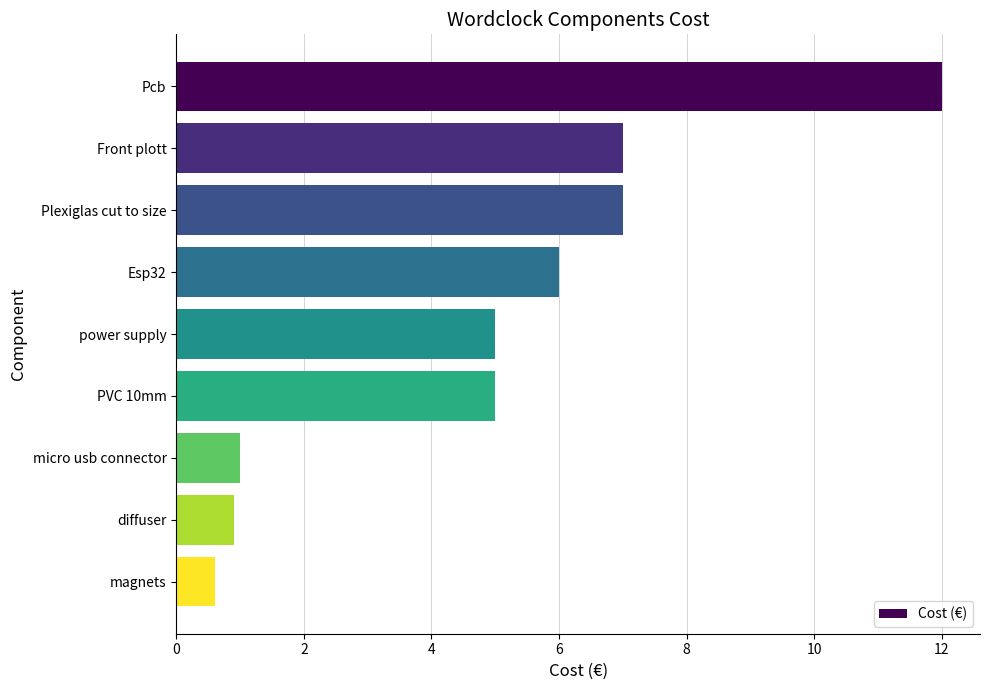

Reading top to bottom, what are all the values shown in this chart?

Pcb=12.0	Front plott=7.0	Plexiglas cut to size=7.0	Esp32=6.0	power supply=5.0	PVC 10mm=5.0	micro usb connector=1.0	diffuser=0.9	magnets=0.6